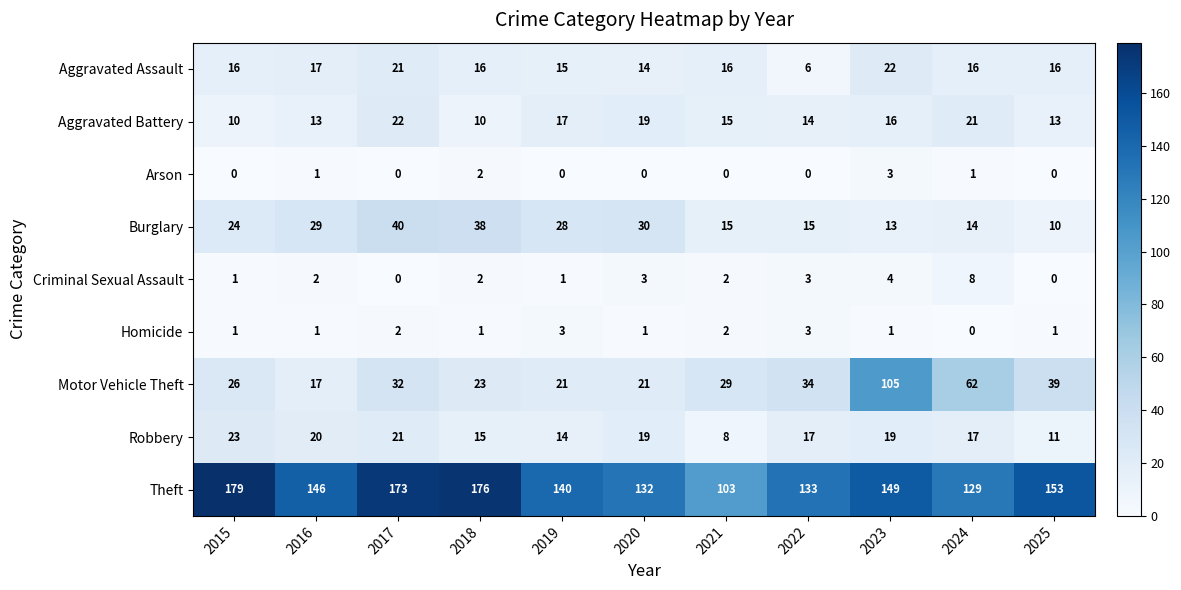

Which series has the largest range (max minus min)?

Motor Vehicle Theft